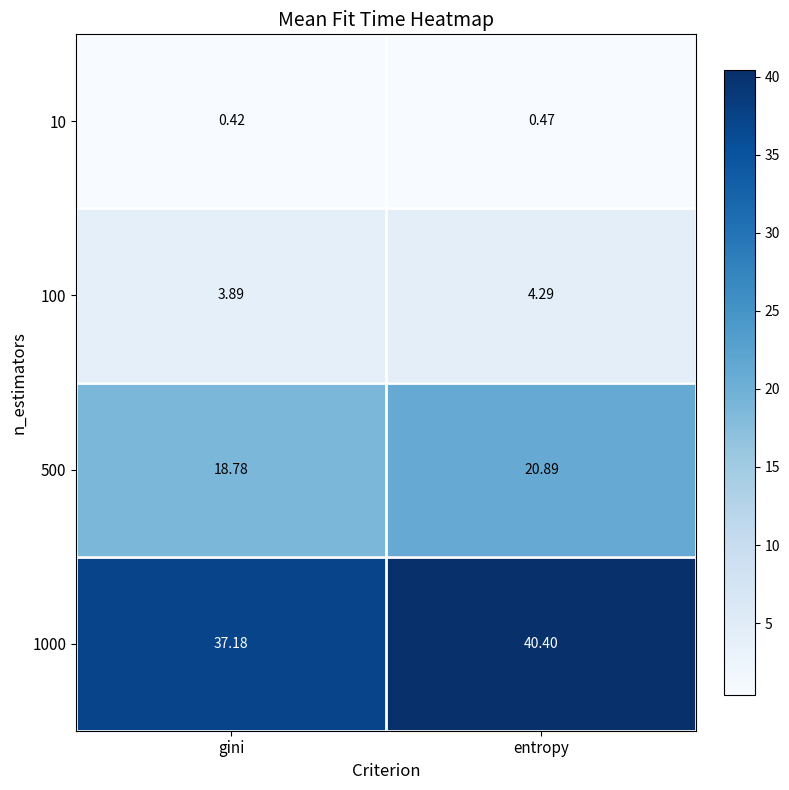

At entropy, list the series in order from smallest to largest.

10, 100, 500, 1000